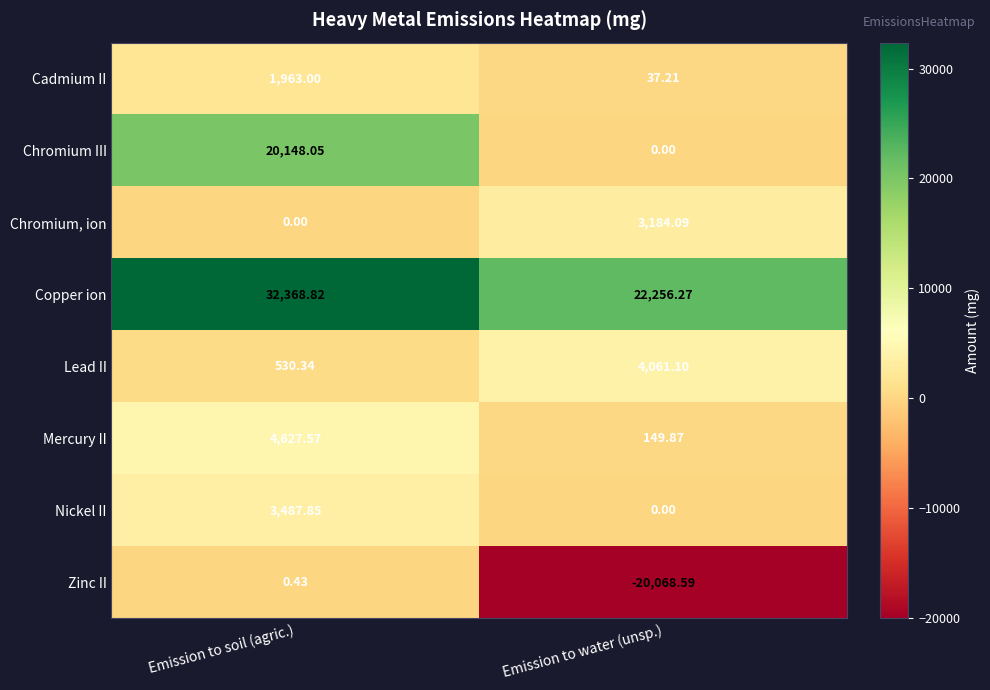

Which category has the lowest value across all series?

Emission to water (unsp.)